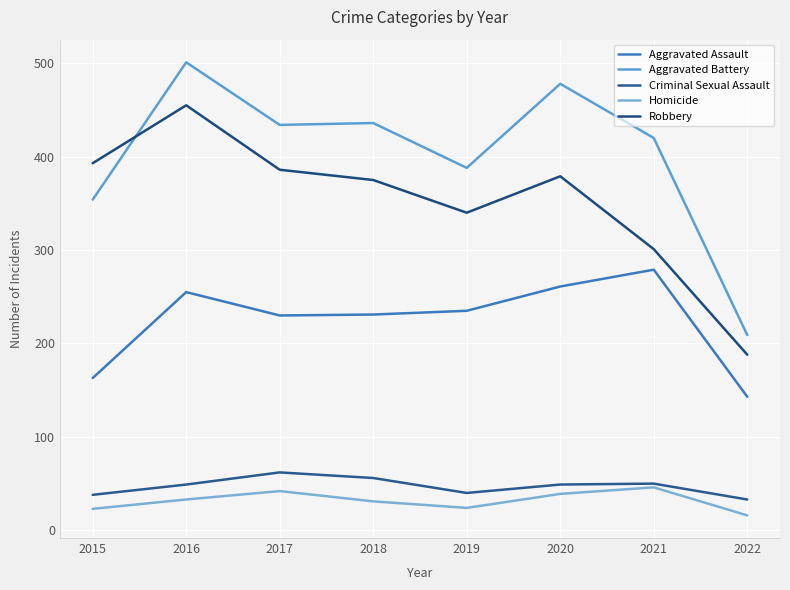

Between 2016 and 2022, which series saw the biggest shift?

Aggravated Battery